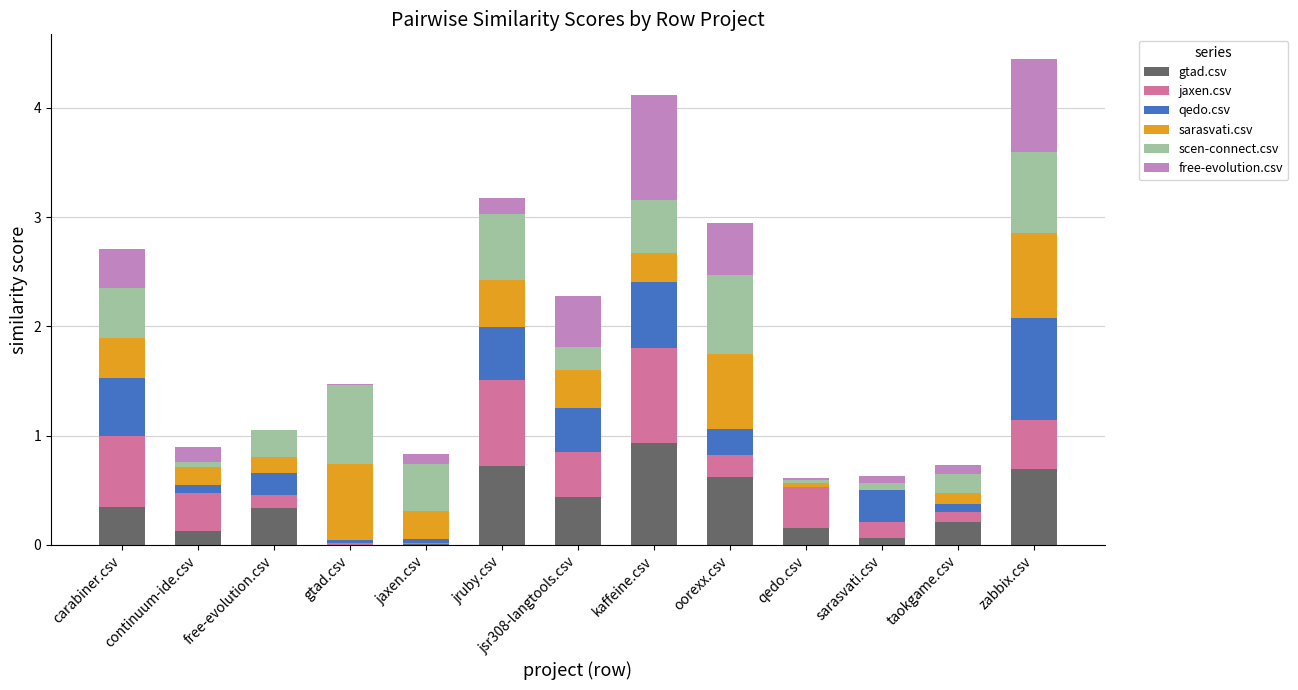

The gtad.csv series shows 1.1 at zabbix.csv. True or false?

False